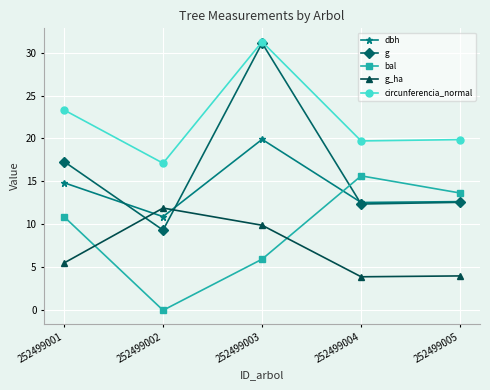

How many distinct data groups are displayed?

5